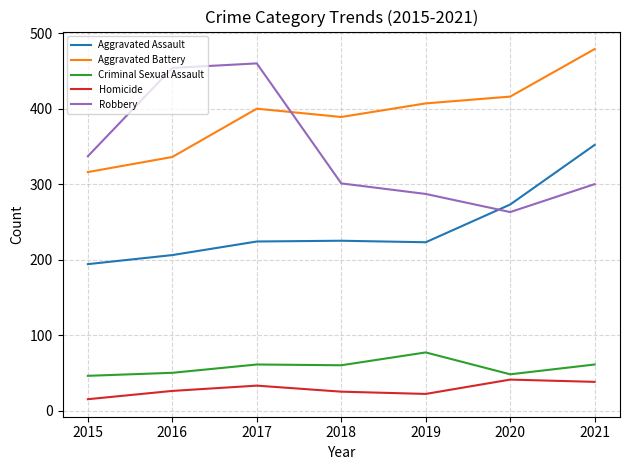

Count the number of data series in this chart.

5